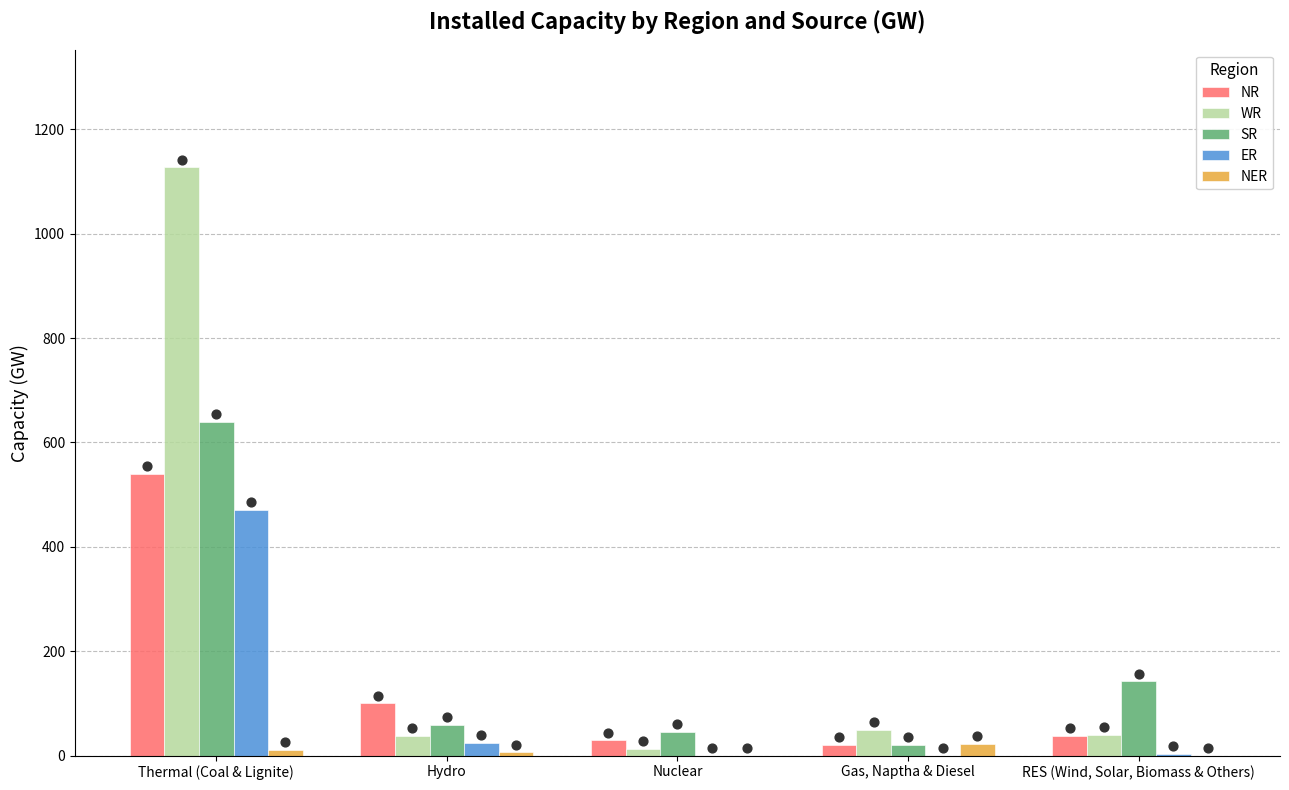

At how many categories does at least one series exceed 51?

3